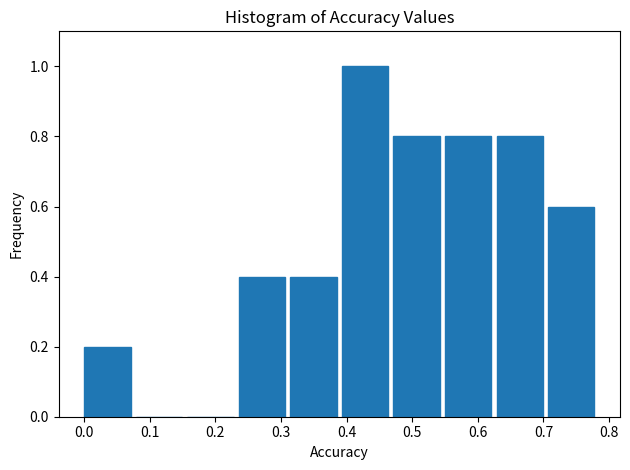

Reading left to right, list every bar in this chart as the range it spans on the x-axis followed by its height. Neither the bar edges nor the heights are printed on the chart, so give them approximately, as read against the axes.

0.00 to 0.08: 0.2
0.08 to 0.16: 0
0.16 to 0.24: 0
0.24 to 0.31: 0.4
0.31 to 0.39: 0.4
0.39 to 0.47: 1.0
0.47 to 0.55: 0.8
0.55 to 0.63: 0.8
0.63 to 0.71: 0.8
0.71 to 0.79: 0.6